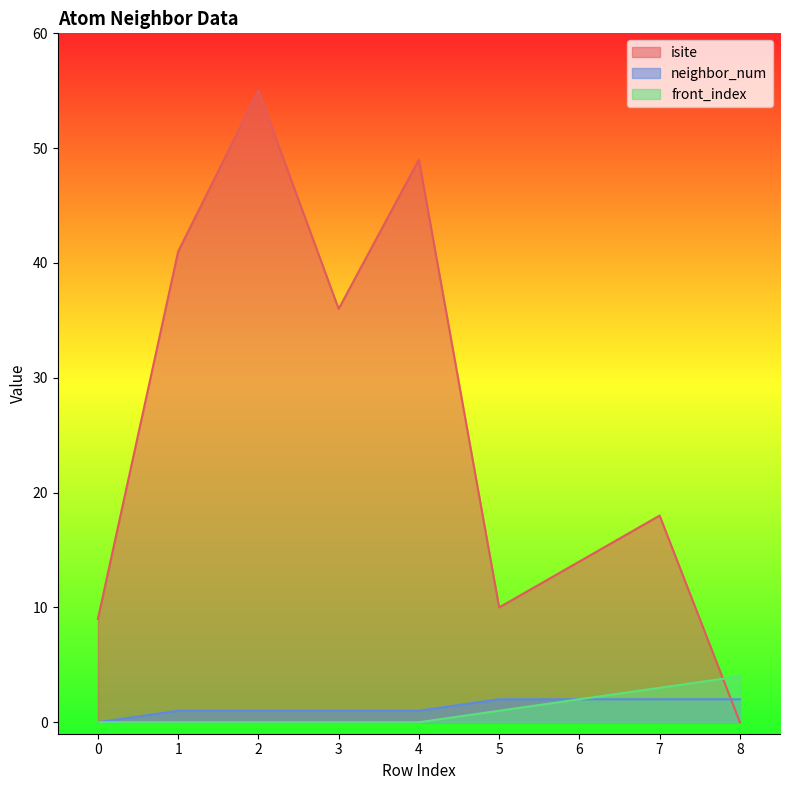

Reading left to right, list all the values displayed in this chart.

isite: 9	41	55	36	49	10	14	18	0
neighbor_num: 0	1	1	1	1	2	2	2	2
front_index: 0	0	0	0	0	1	2	3	4